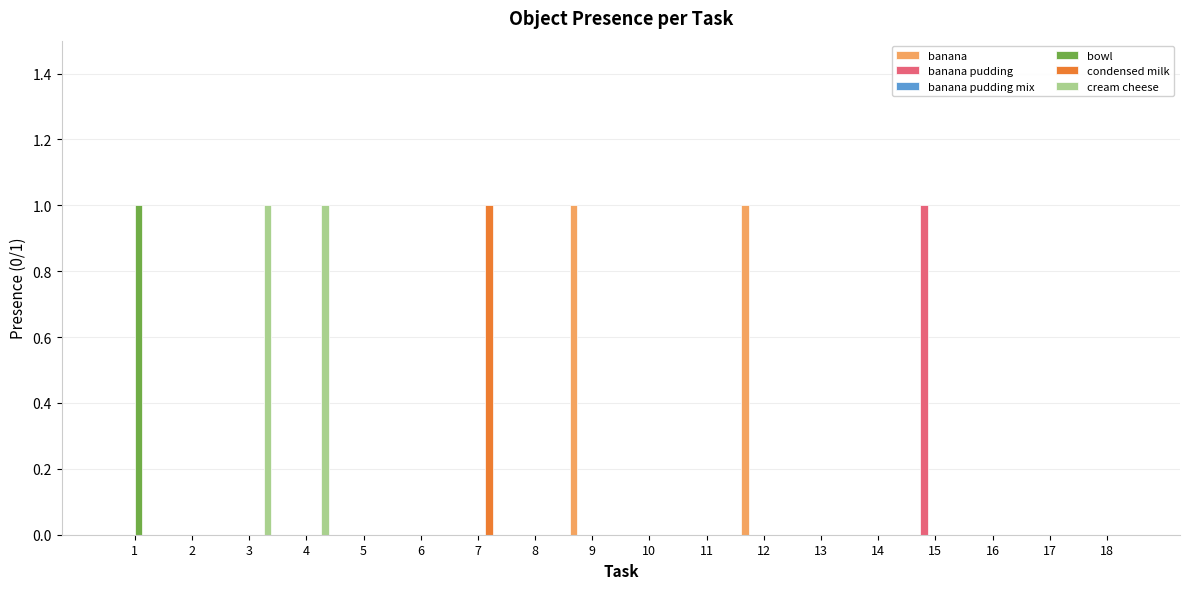

The bowl series shows -1 at 9. True or false?

False